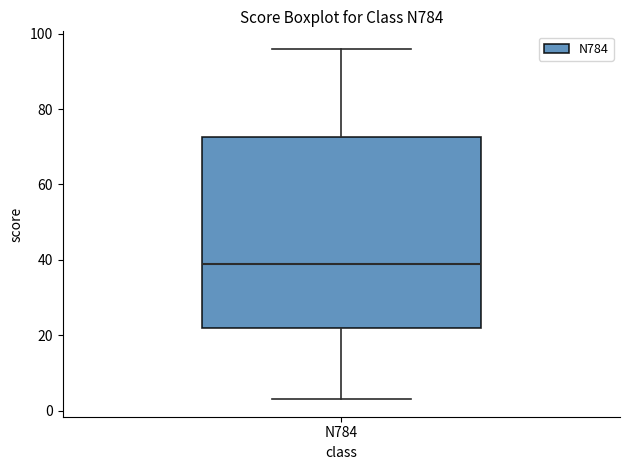

Where does the median line of the box for N784 sit on the y-axis? The values are not printed on the chart, so give them approximately, as read against the axis.

40